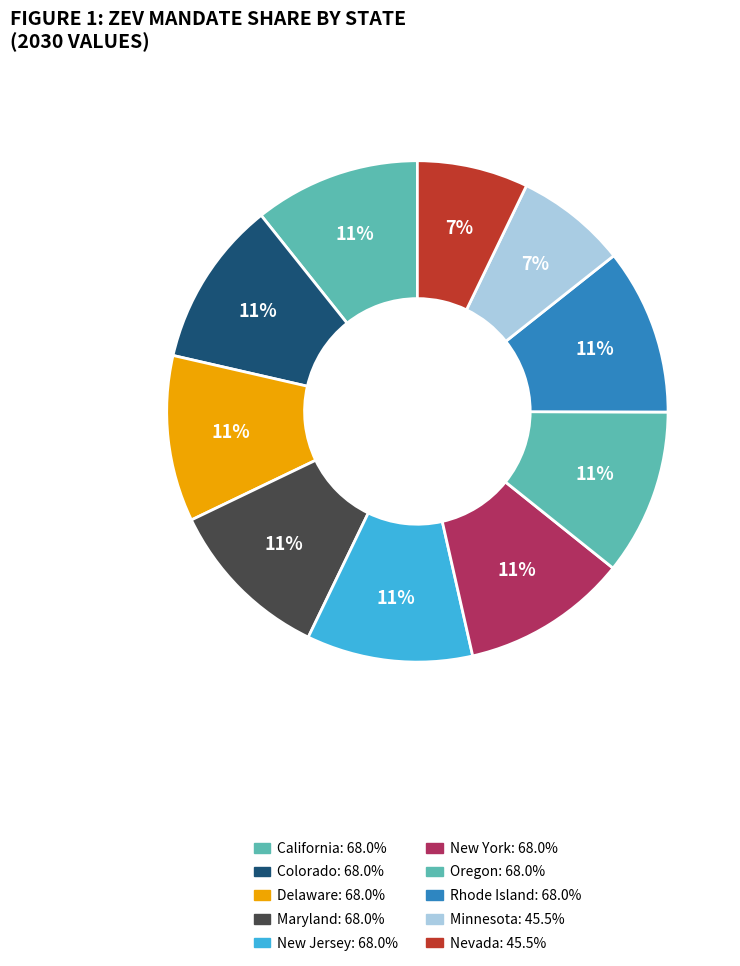

Count the number of slices in the pie.

10